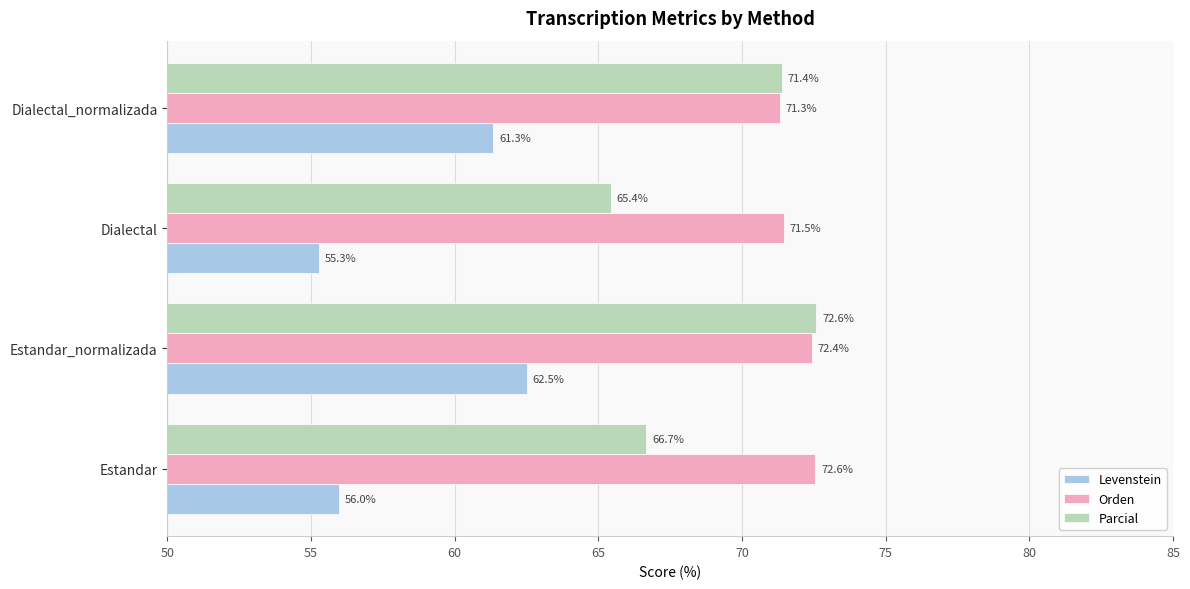

At how many categories does at least one series exceed 68?

4